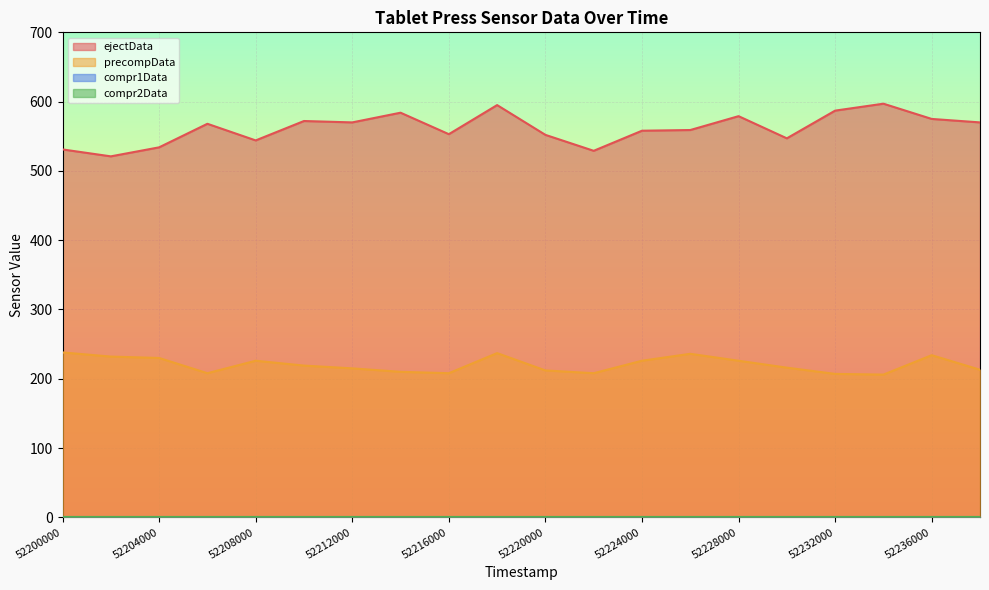

What is the sum of the ejectData values at 52220000 and 52202000?

1073